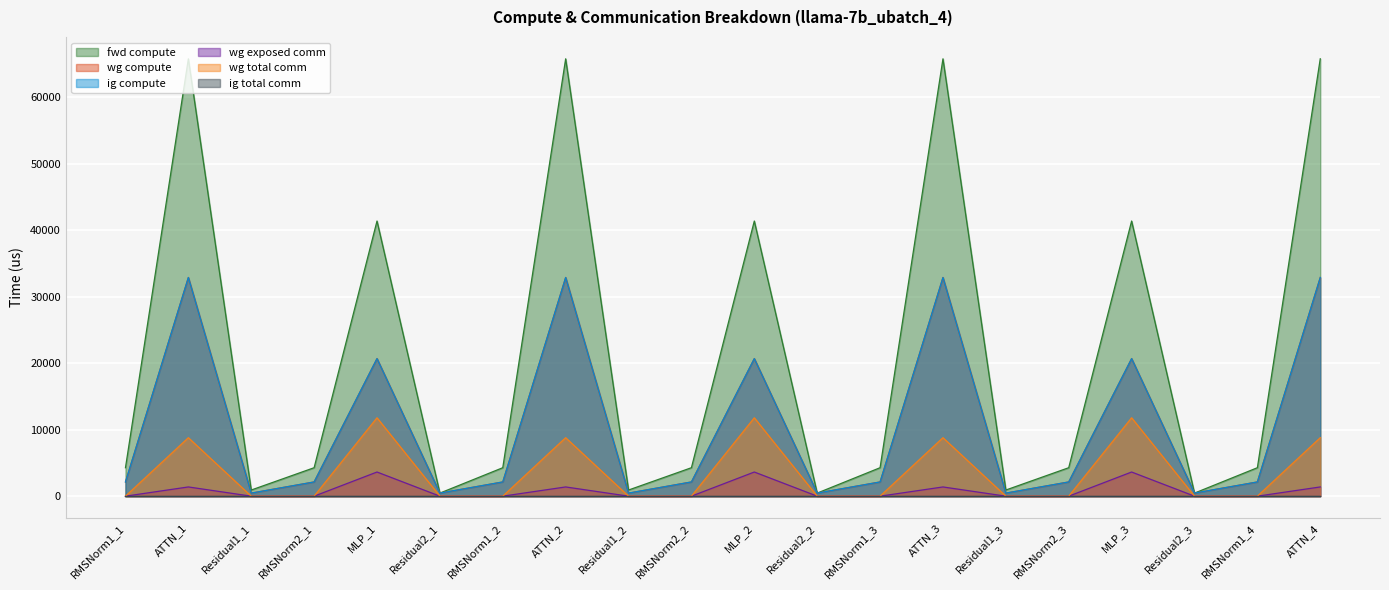

Which has a higher value, MLP_3 or RMSNorm2_3?

MLP_3